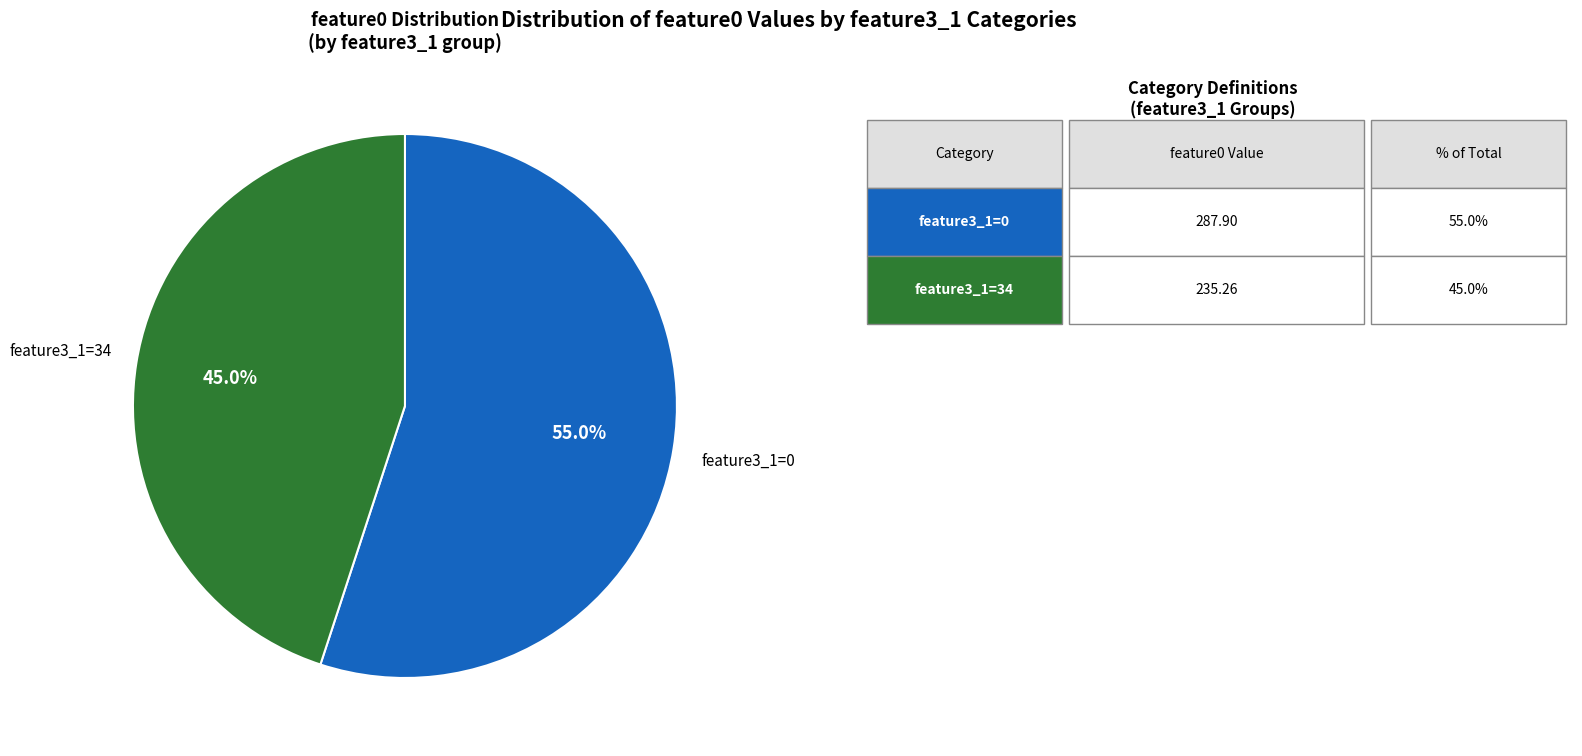

Does any single category account for the majority?

Yes